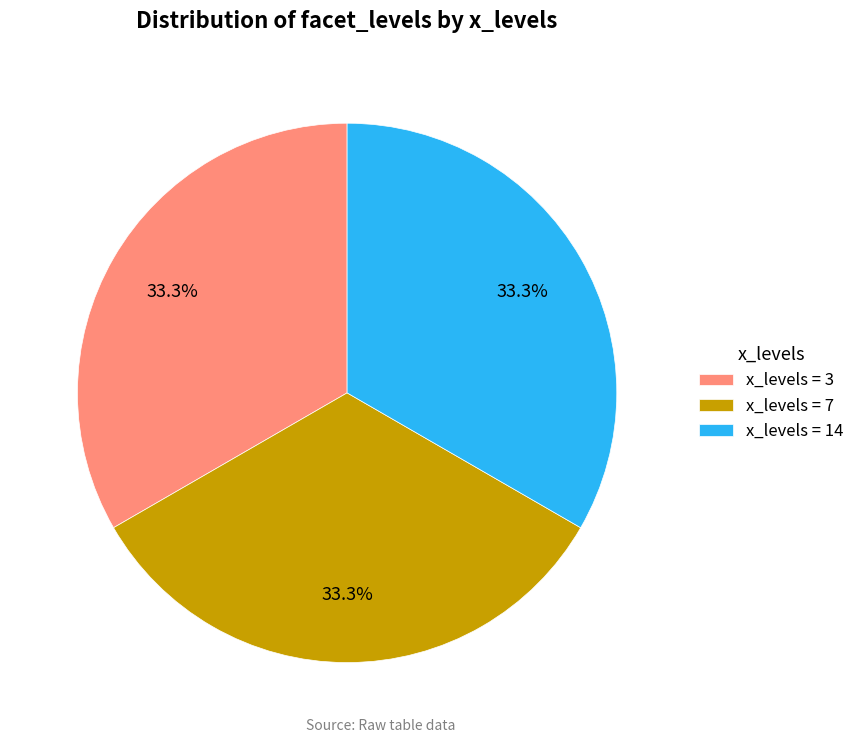

Does any single category account for the majority?

No